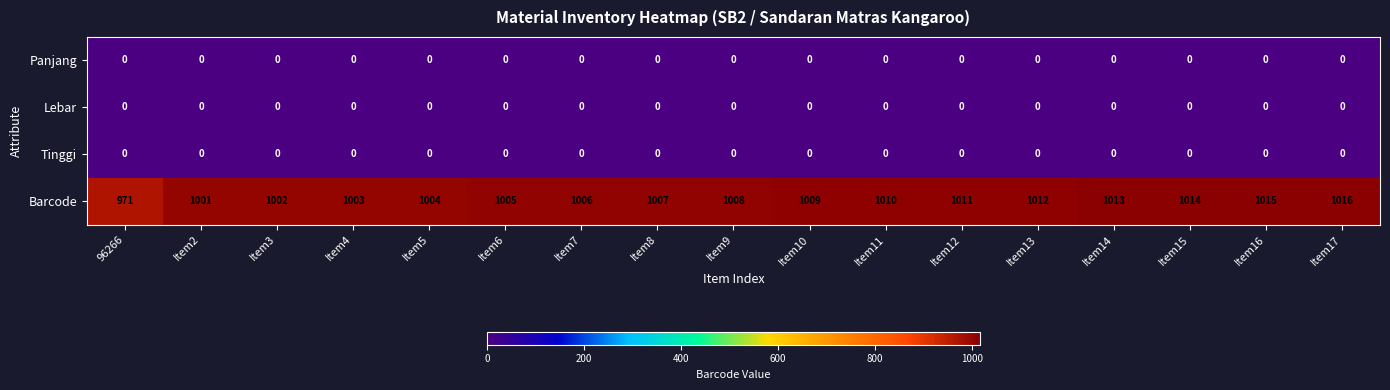

Is the value of Tinggi at Item11 greater than the value of Barcode at Item11?

No